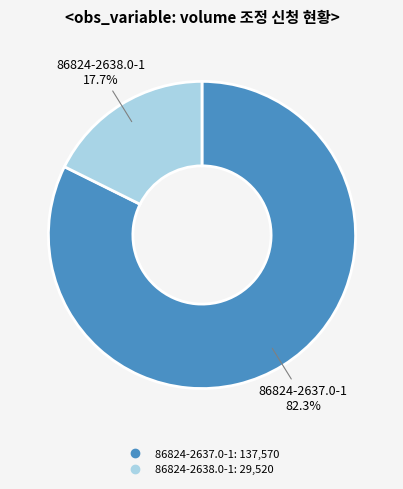

Count the number of slices in the pie.

2